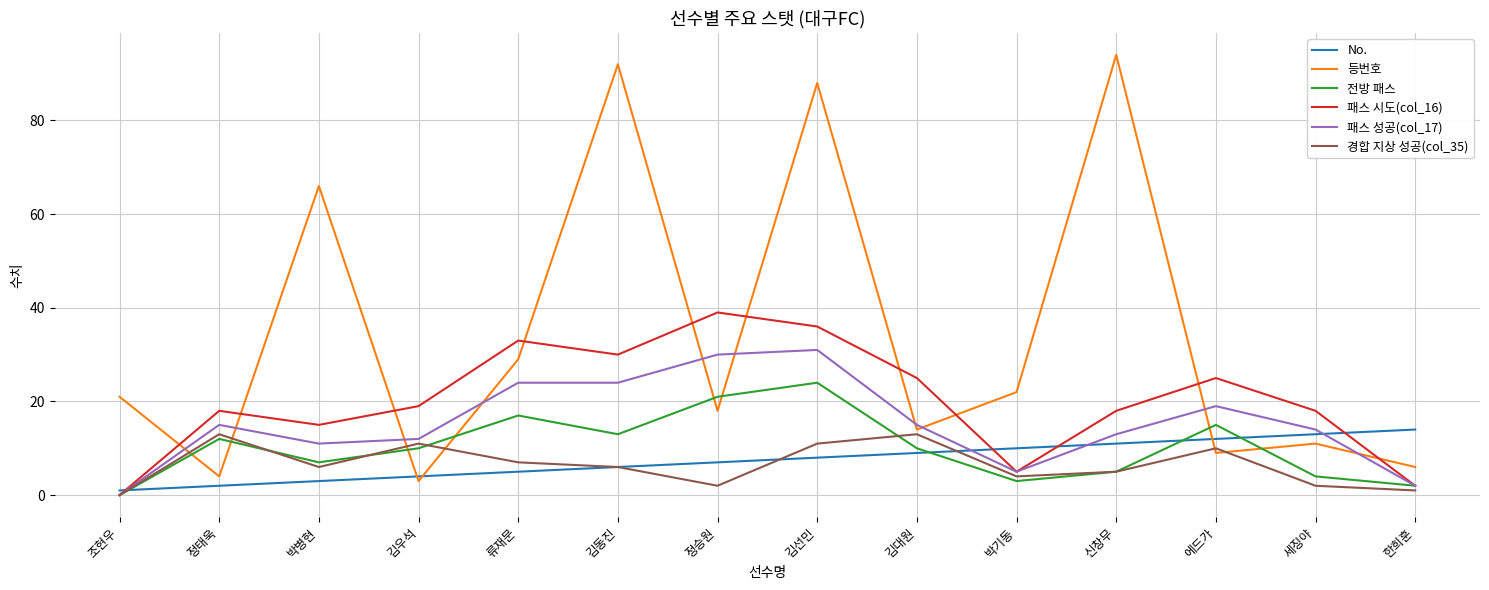

What is the lowest value of the No. series?

1